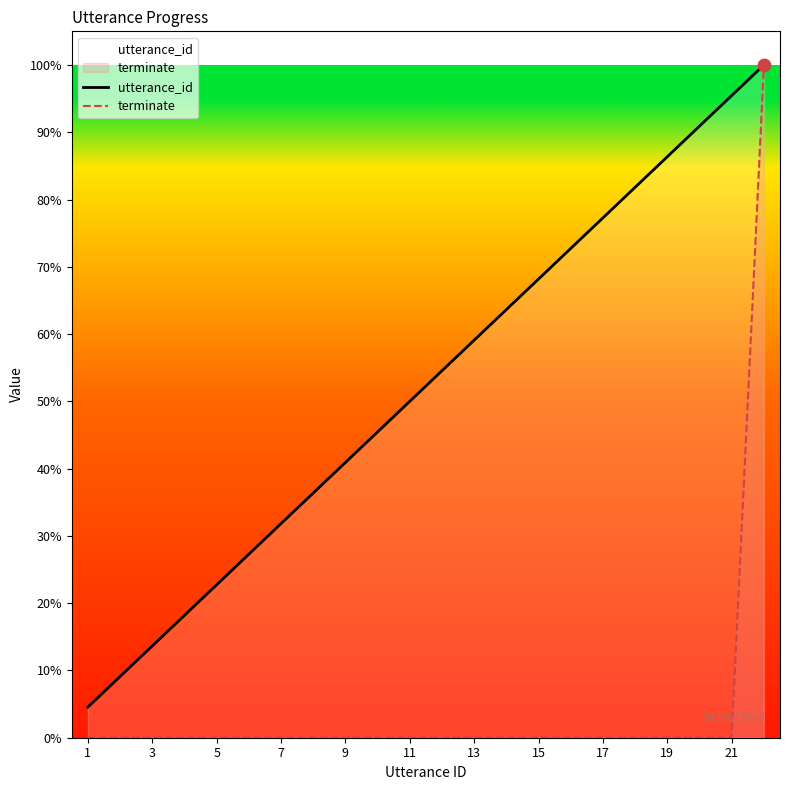

Which series reaches the maximum Y coordinate?

utterance_id